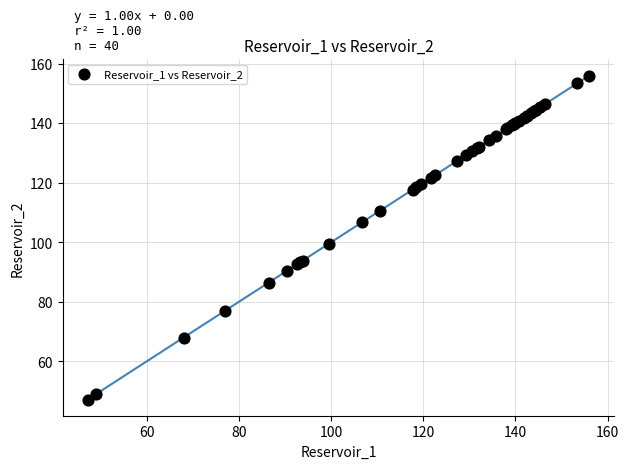

What Y value in the scatter plot is closest to 101?

99.6